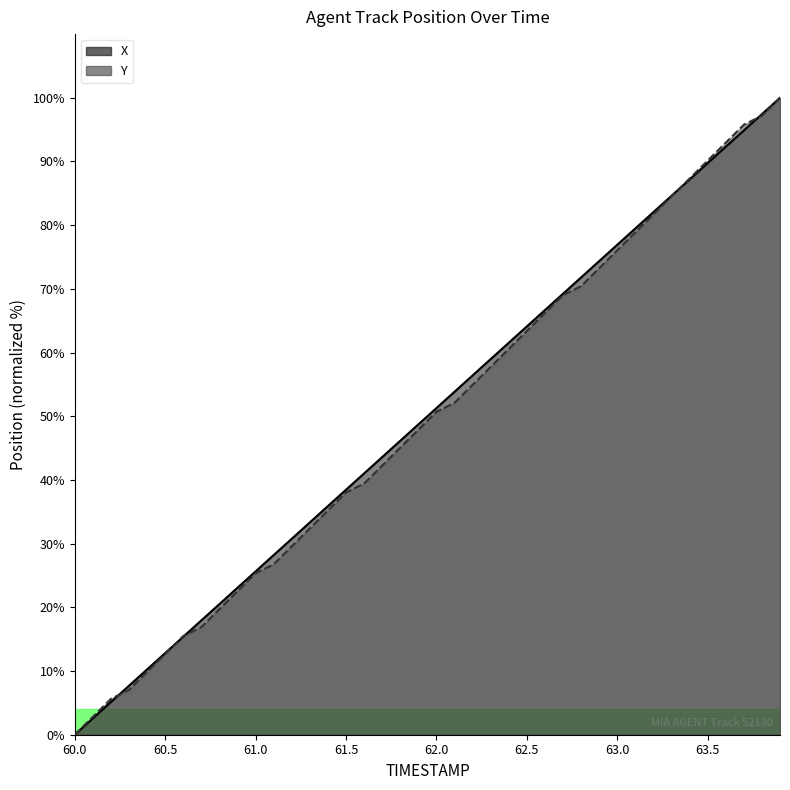

How many data points in X are above 51?

20